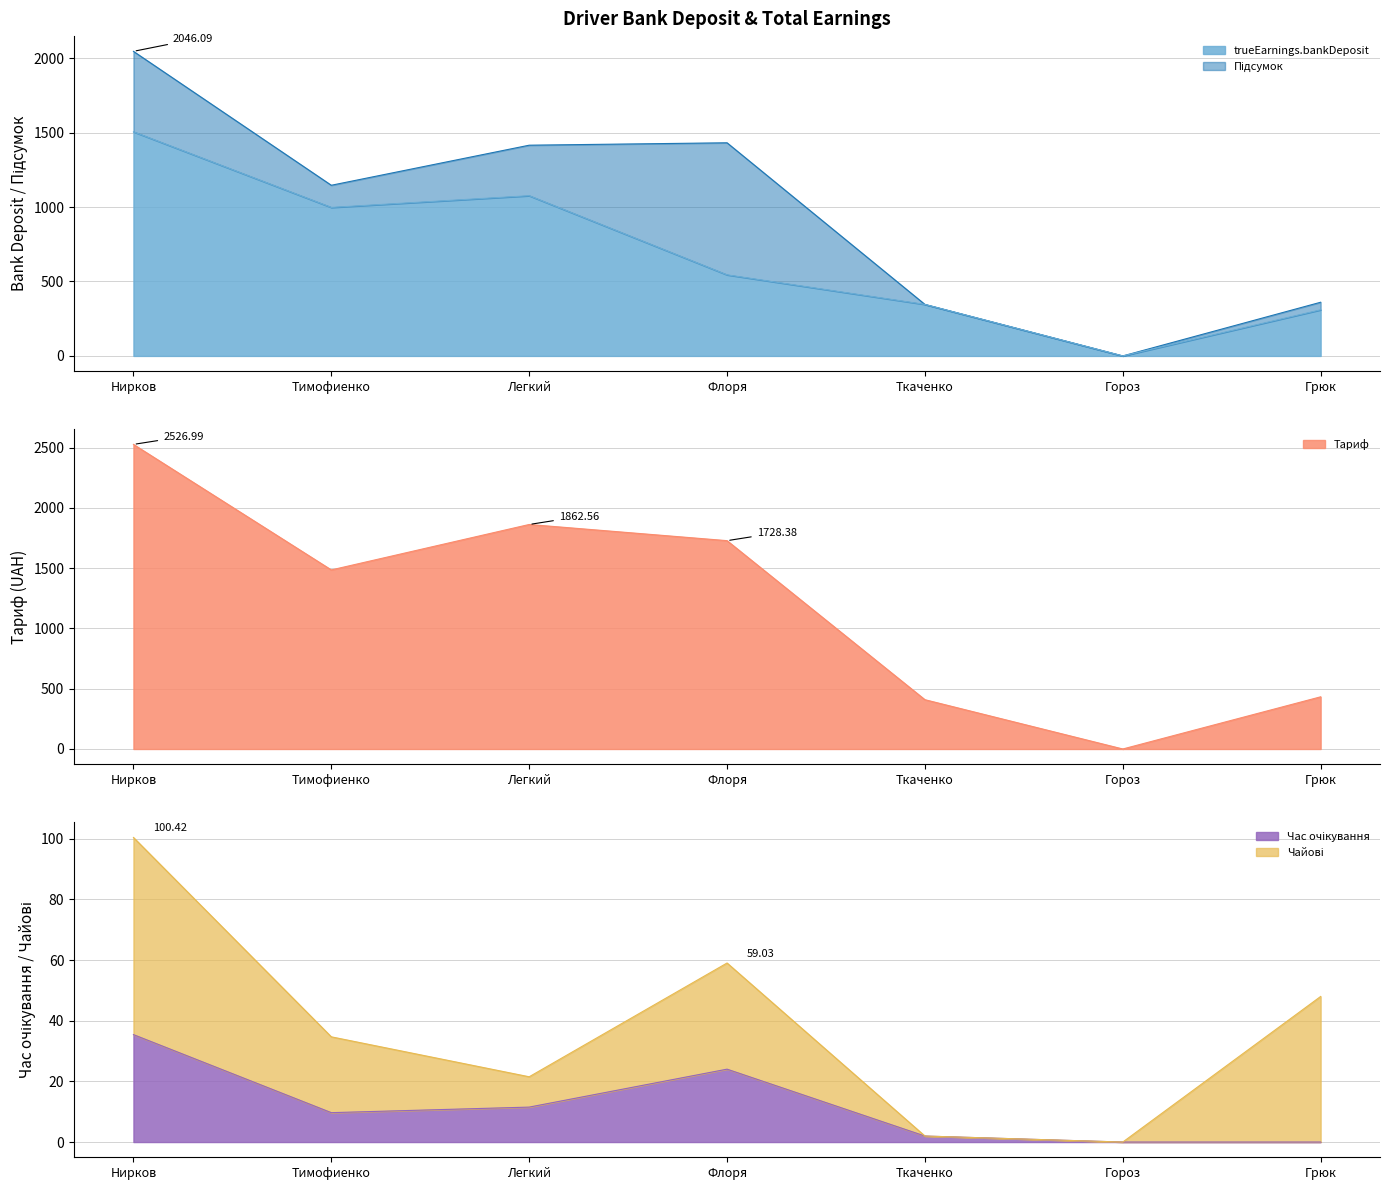

True or false: trueEarnings.bankDeposit has more than 1 interior local peaks.

False